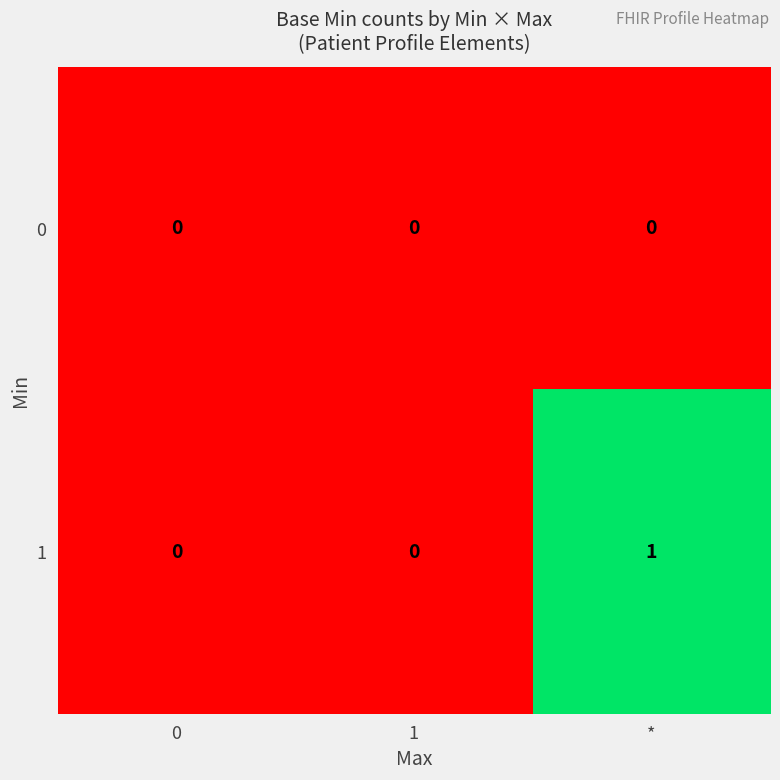

Between 0 and *, which series saw the biggest shift?

1